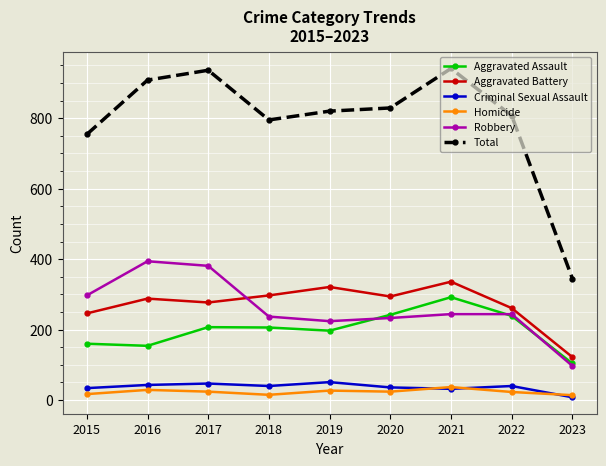

How many interior local peaks does the Total series have?

2